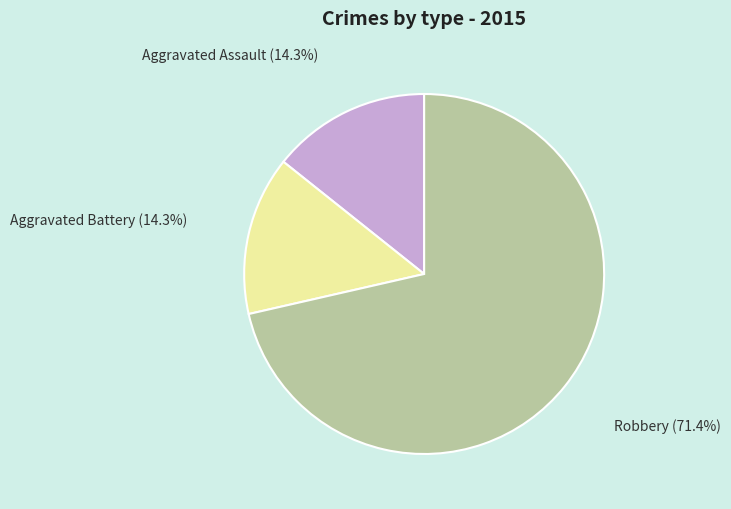

Count the number of slices in the pie.

3